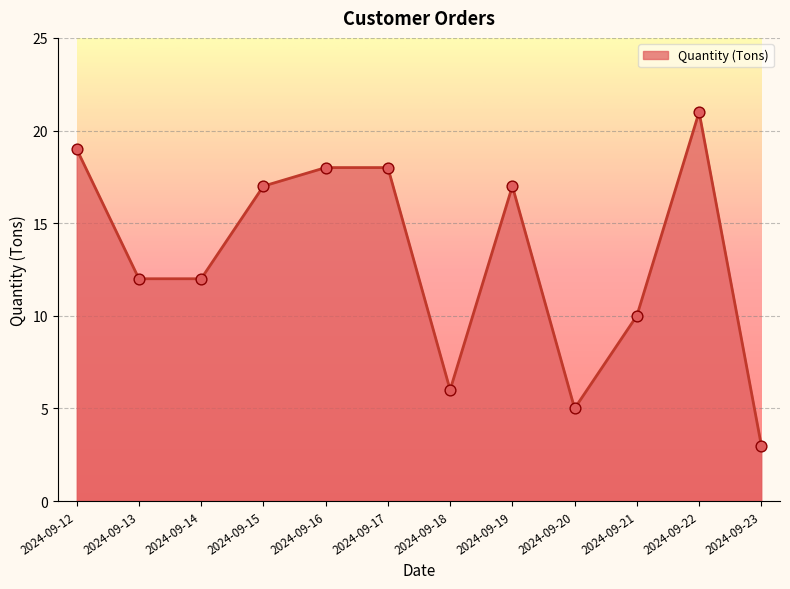

What is the ratio of the value at 2024-09-21 to the value at 2024-09-20?

2.0